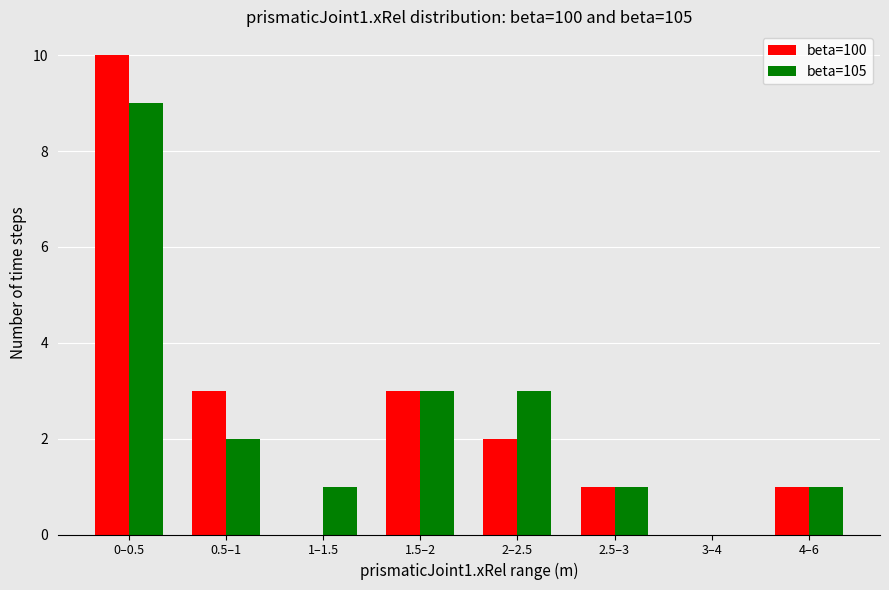

Reading left to right, what are all the values shown in this chart?

beta=100: 10	3	0	3	2	1	0	1
beta=105: 9	2	1	3	3	1	0	1